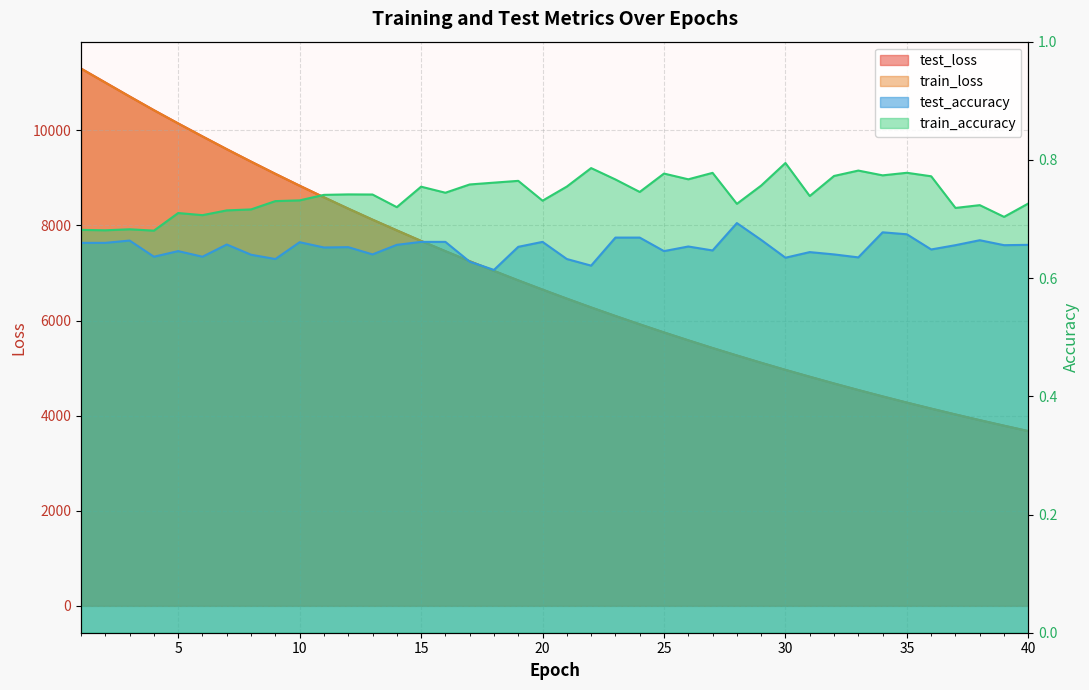

Reading left to right, transcribe all the data shown in this chart.

test_loss: 1=11299.4	2=11005.9	3=10712.7	4=10423.9	5=10145.5	6=9872.5	7=9603.6	8=9342.2	9=9085.6	10=8835.9	11=8592.4	12=8354.3	13=8122.3	14=7896.9	15=7674.6	16=7459.2	17=7248.8	18=7044.0	19=6844.4	20=6650.7	21=6460.7	22=6275.6	23=6096.0	24=5921.0	25=5750.0	26=5584.1	27=5421.9	28=5265.3	29=5111.8	30=4962.4	31=4818.1	32=4676.4	33=4538.4	34=4404.6	35=4274.3	36=4147.9	37=4025.0	38=3904.9	39=3788.7	40=3675.0
train_loss: 1=11297.6	2=11003.2	3=10710.7	4=10423.1	5=10143.9	6=9870.8	7=9602.5	8=9340.9	9=9084.7	10=8834.7	11=8591.0	12=8353.0	13=8120.9	14=7895.1	15=7673.2	16=7457.9	17=7247.5	18=7042.7	19=6843.2	20=6649.3	21=6459.4	22=6274.5	23=6094.9	24=5920.0	25=5749.0	26=5583.1	27=5421.2	28=5264.4	29=5110.8	30=4961.5	31=4817.0	32=4675.3	33=4537.6	34=4403.8	35=4273.5	36=4147.1	37=4024.0	38=3904.1	39=3787.8	40=3674.1
test_accuracy: 1=0.7	2=0.7	3=0.7	4=0.6	5=0.6	6=0.6	7=0.7	8=0.6	9=0.6	10=0.7	11=0.7	12=0.7	13=0.6	14=0.7	15=0.7	16=0.7	17=0.6	18=0.6	19=0.7	20=0.7	21=0.6	22=0.6	23=0.7	24=0.7	25=0.6	26=0.7	27=0.6	28=0.7	29=0.7	30=0.6	31=0.6	32=0.6	33=0.6	34=0.7	35=0.7	36=0.6	37=0.7	38=0.7	39=0.7	40=0.7
train_accuracy: 1=0.7	2=0.7	3=0.7	4=0.7	5=0.7	6=0.7	7=0.7	8=0.7	9=0.7	10=0.7	11=0.7	12=0.7	13=0.7	14=0.7	15=0.8	16=0.7	17=0.8	18=0.8	19=0.8	20=0.7	21=0.8	22=0.8	23=0.8	24=0.7	25=0.8	26=0.8	27=0.8	28=0.7	29=0.8	30=0.8	31=0.7	32=0.8	33=0.8	34=0.8	35=0.8	36=0.8	37=0.7	38=0.7	39=0.7	40=0.7